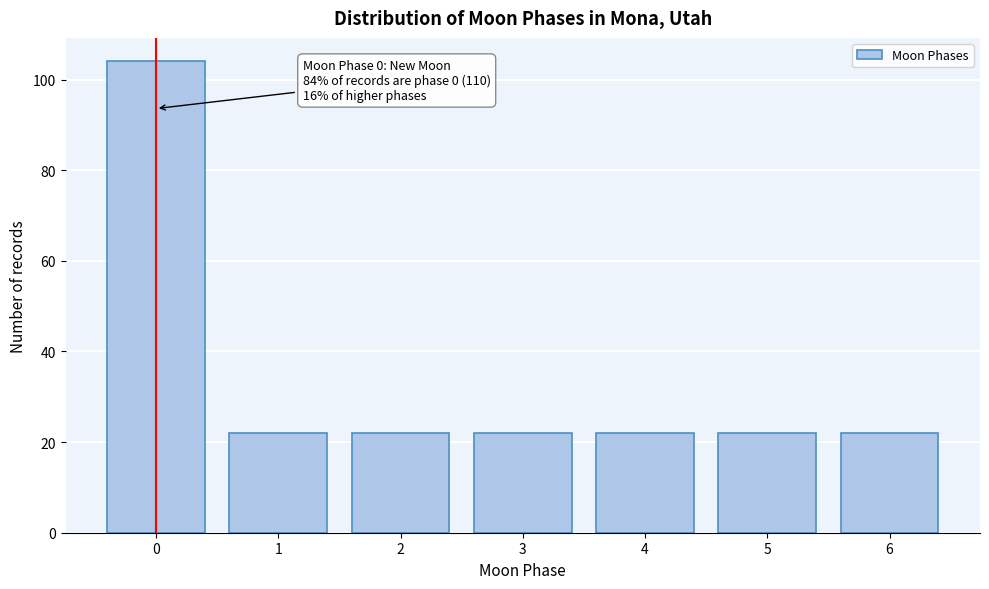

Reading right to left, list all the values displayed in this chart.

6=22	5=22	4=22	3=22	2=22	1=22	0=104